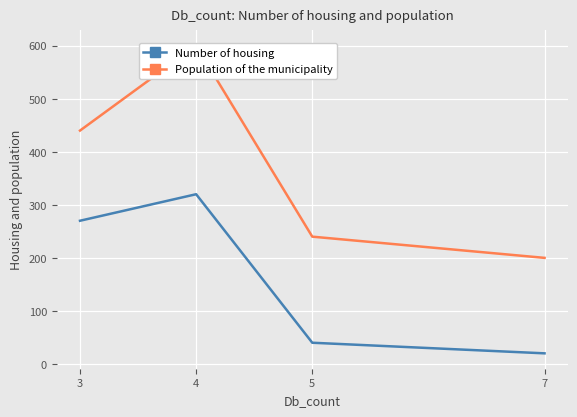

True or false: Number of housing and Population of the municipality cross at least once.

False